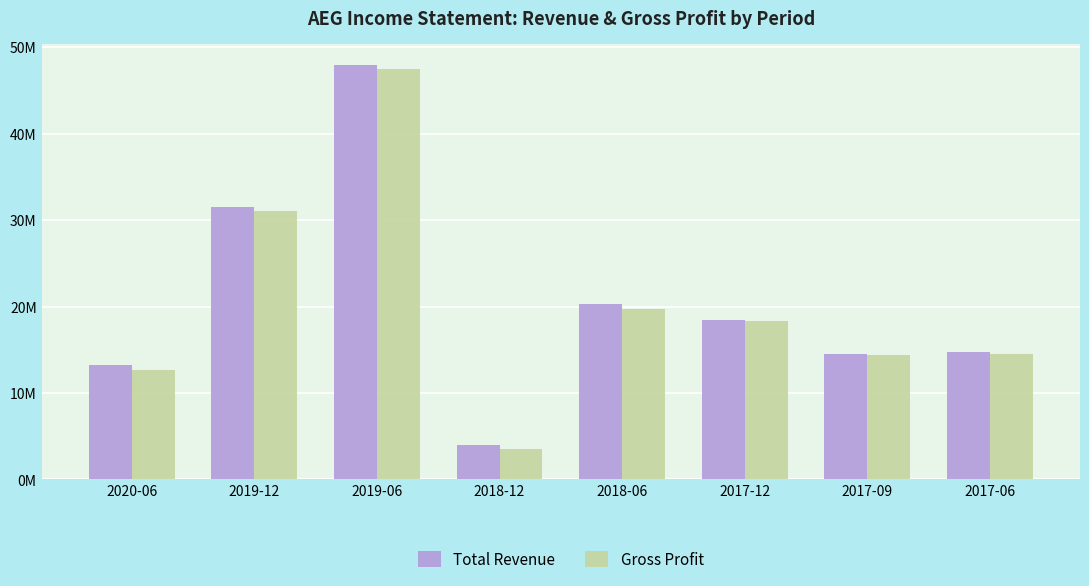

What are all the series names shown in the legend?

Total Revenue, Gross Profit